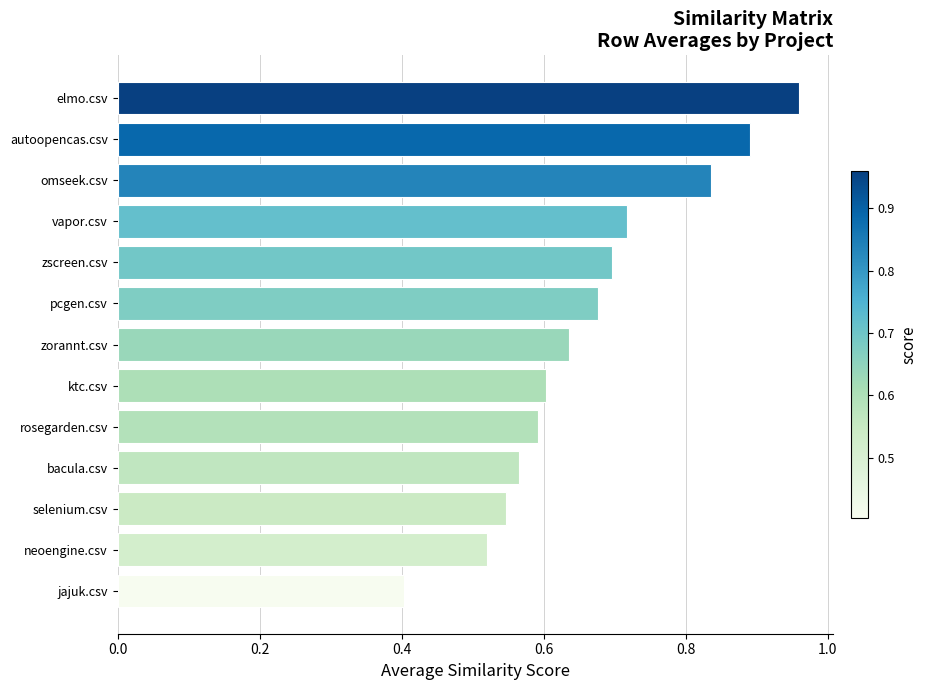

At which label is the value closest to 0?

jajuk.csv